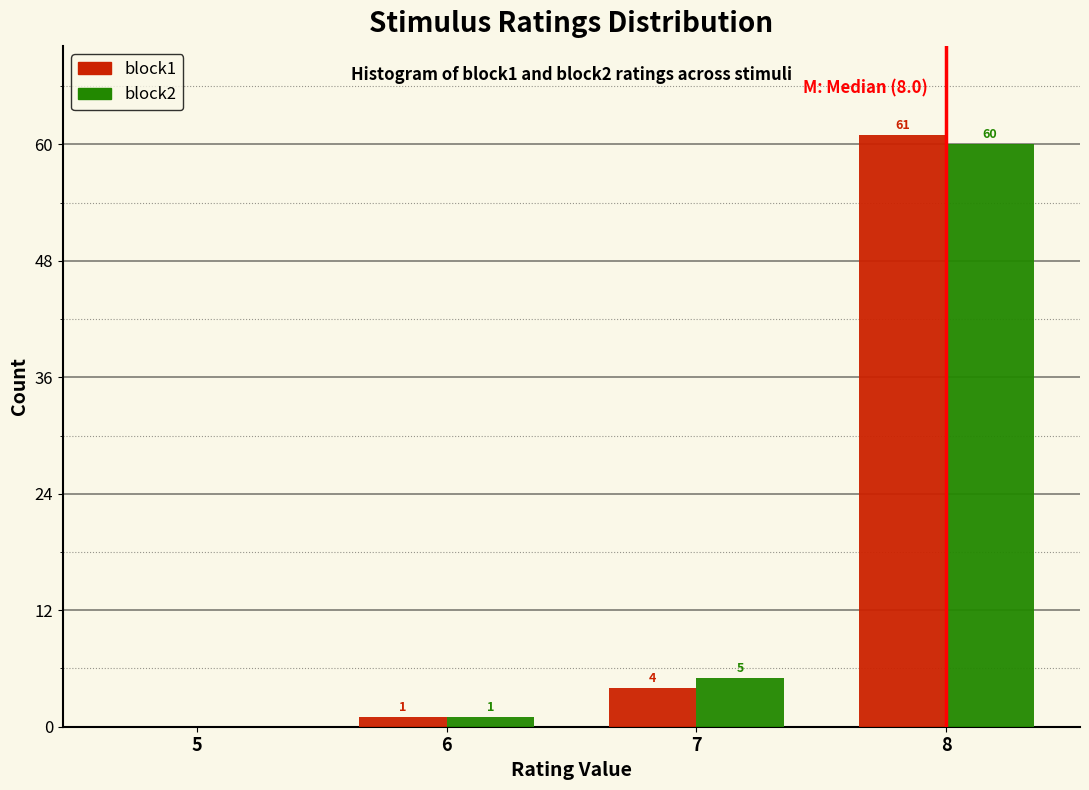

Reading right to left, extract all data points from this chart.

block1: 8=61	7=4	6=1	5=0
block2: 8=60	7=5	6=1	5=0